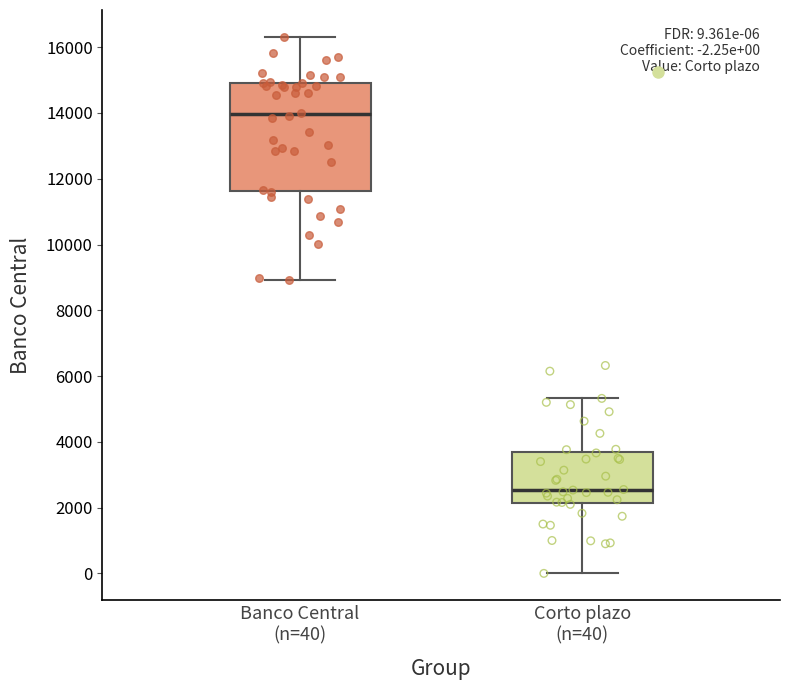

Which box is the tallest, from its lower edge to its upper edge?

Banco Central (n=40)